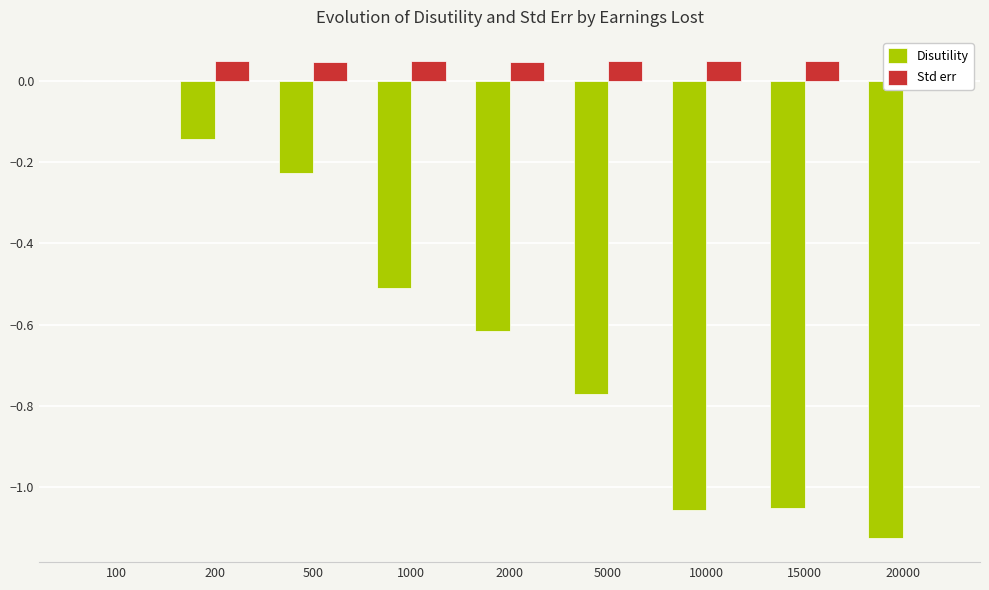

Are the bars horizontal?

No